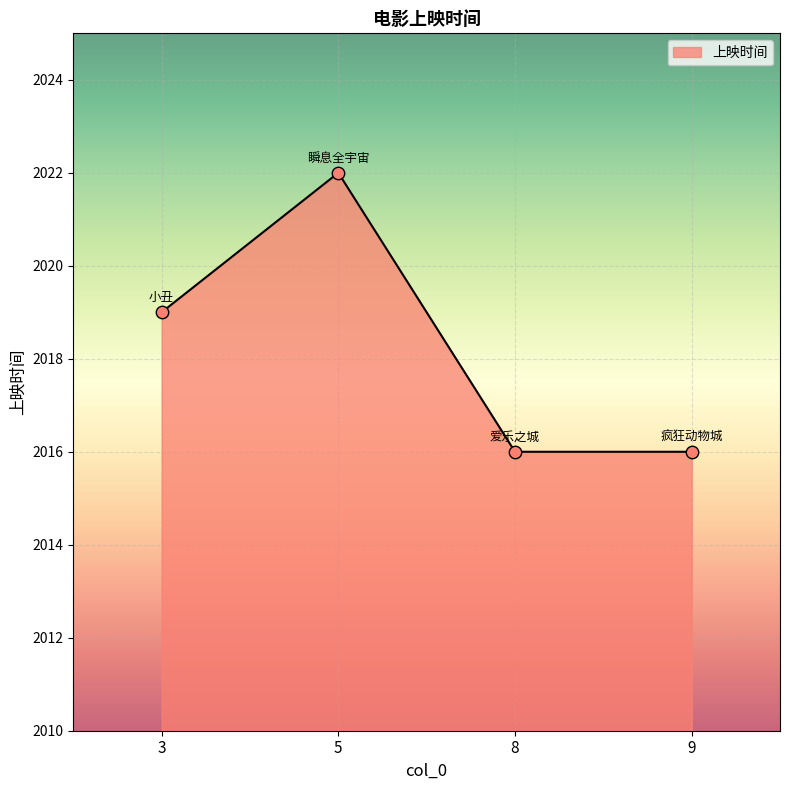

Between 3 and 9, which is larger?

3